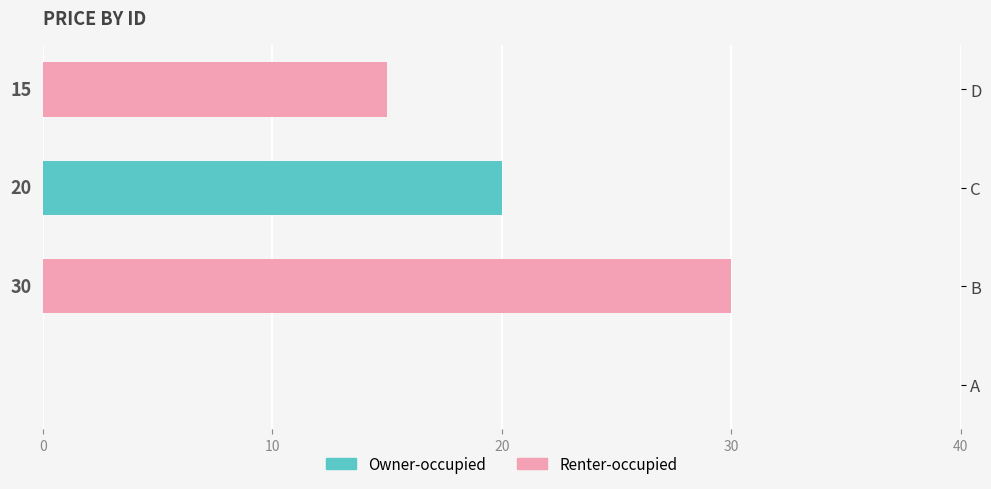

What is the greatest value displayed?

30